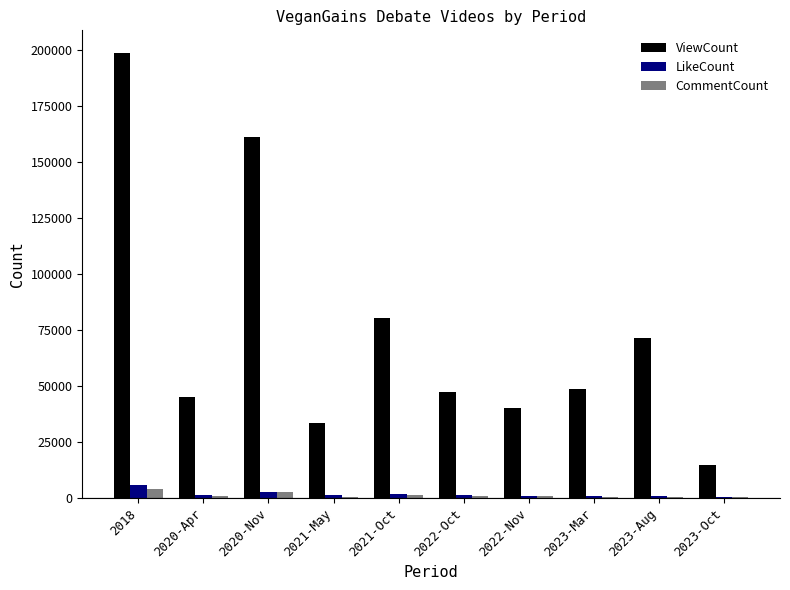

How many distinct data groups are displayed?

3